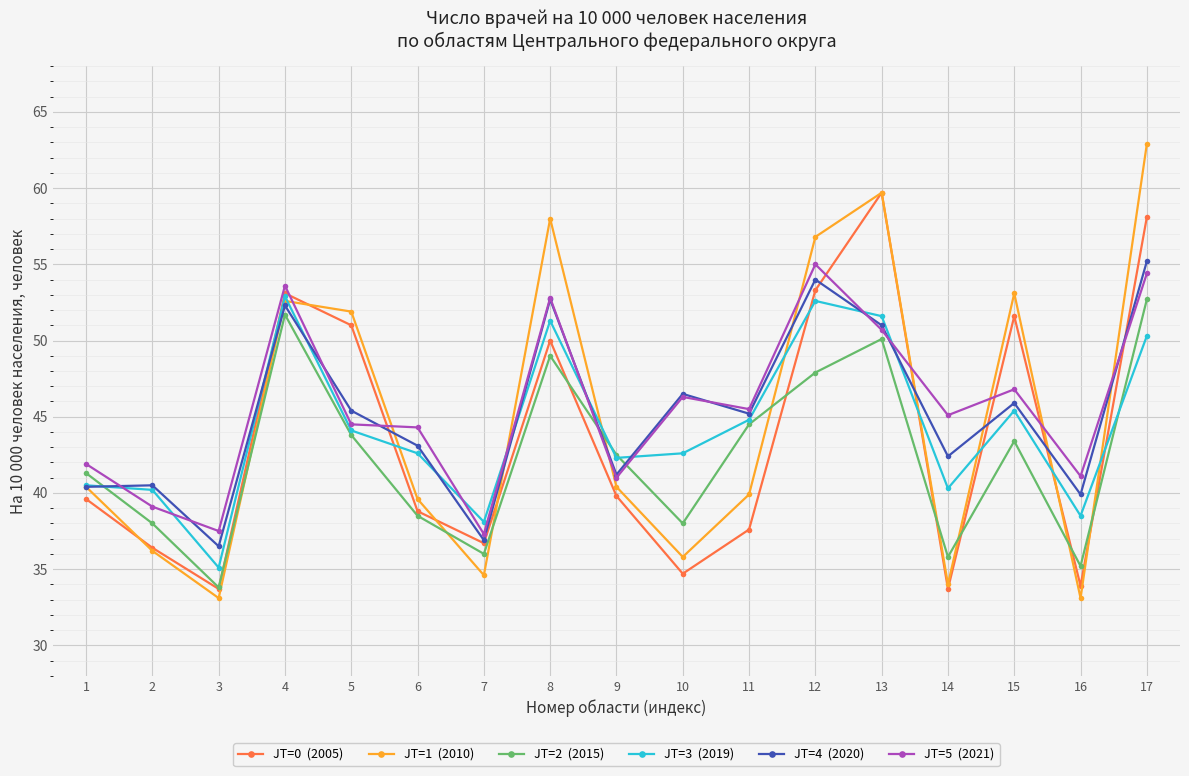

What is the spread (max minus min) of values at 1?

2.3